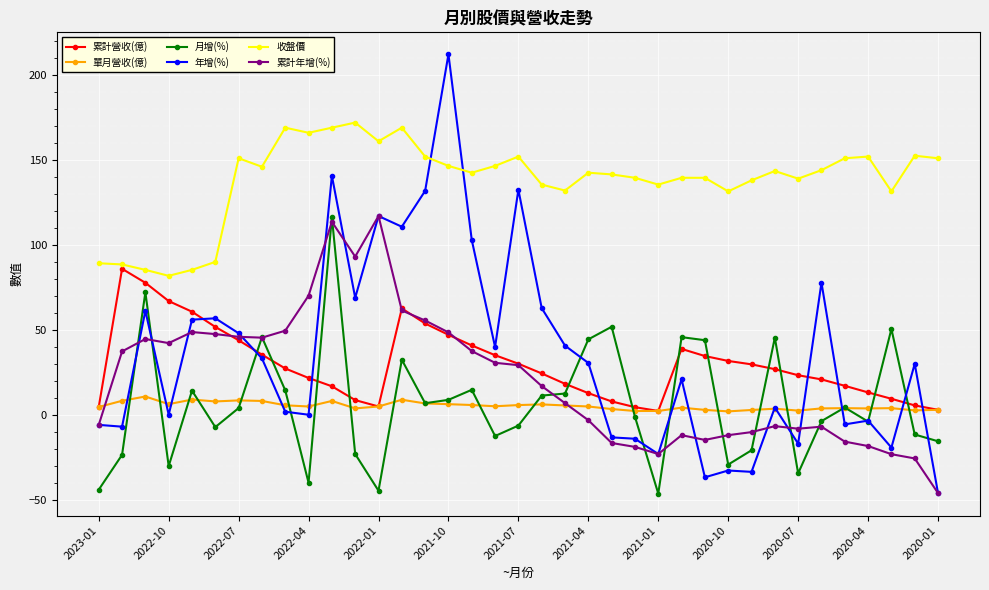

True or false: 累計營收(億) and 收盤價 intersect in this chart.

False